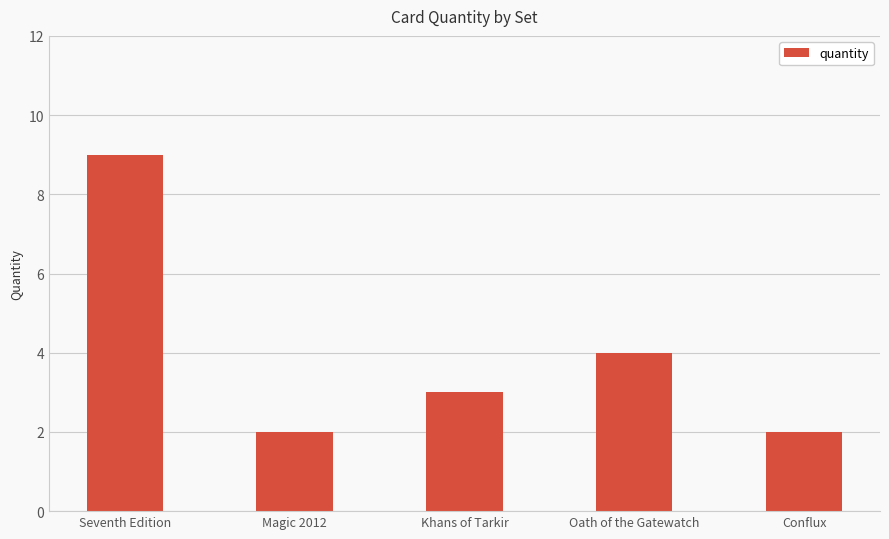

Which category has the highest value across all series?

Seventh Edition